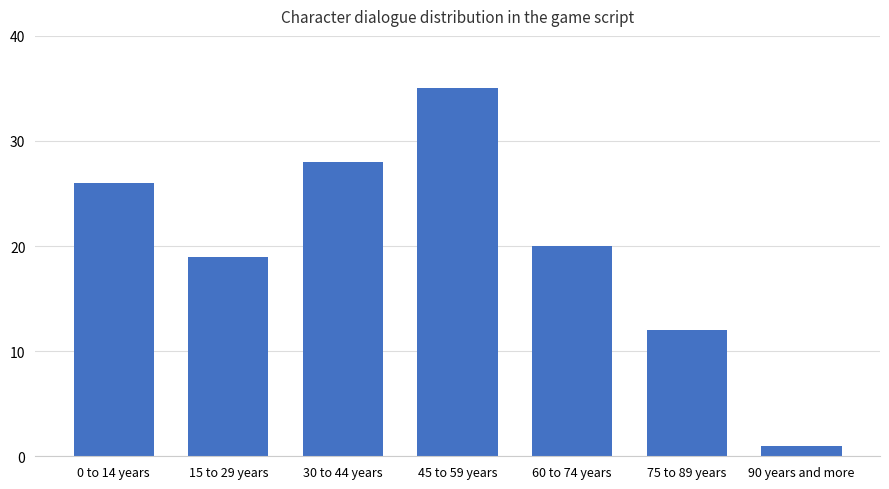

How many values are below 20?

3